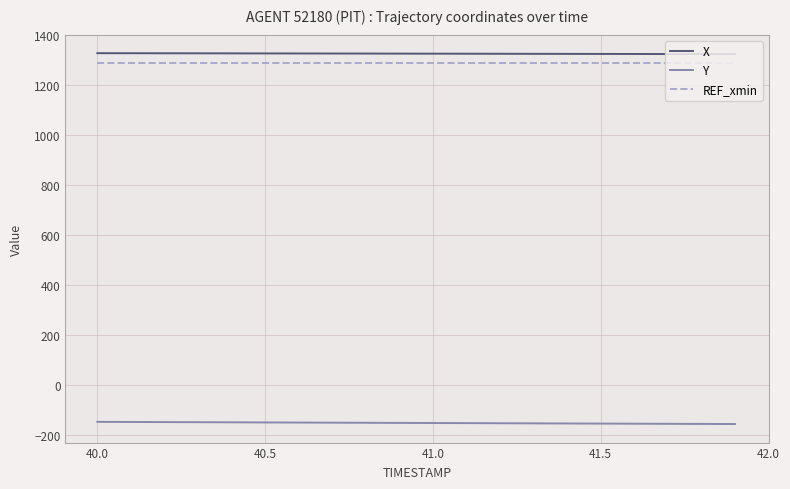

What is the minimum value for X?

1325.2